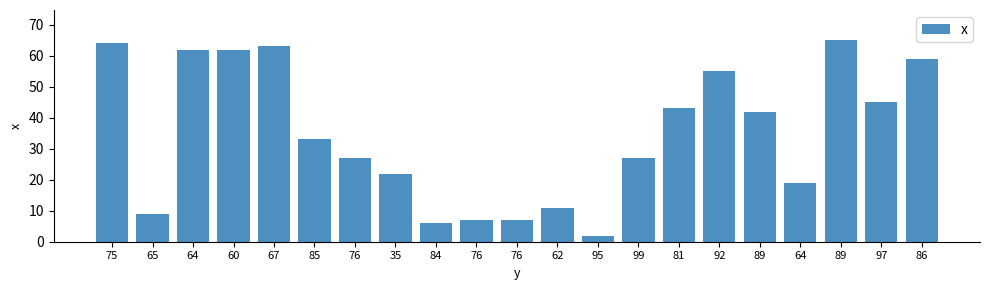

Count the number of data series in this chart.

1